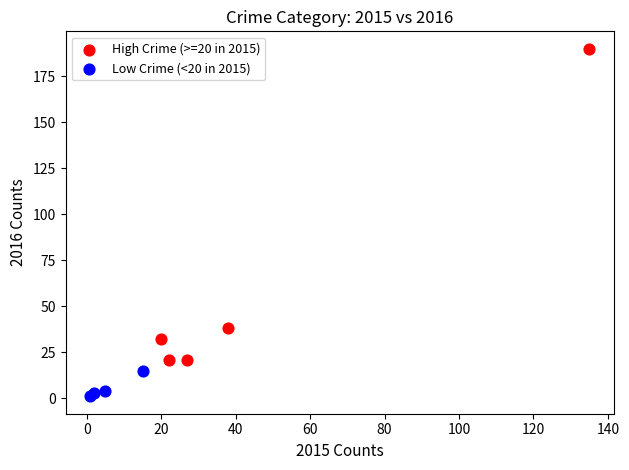

Which series contains the highest Y value?

High Crime (>=20 in 2015)